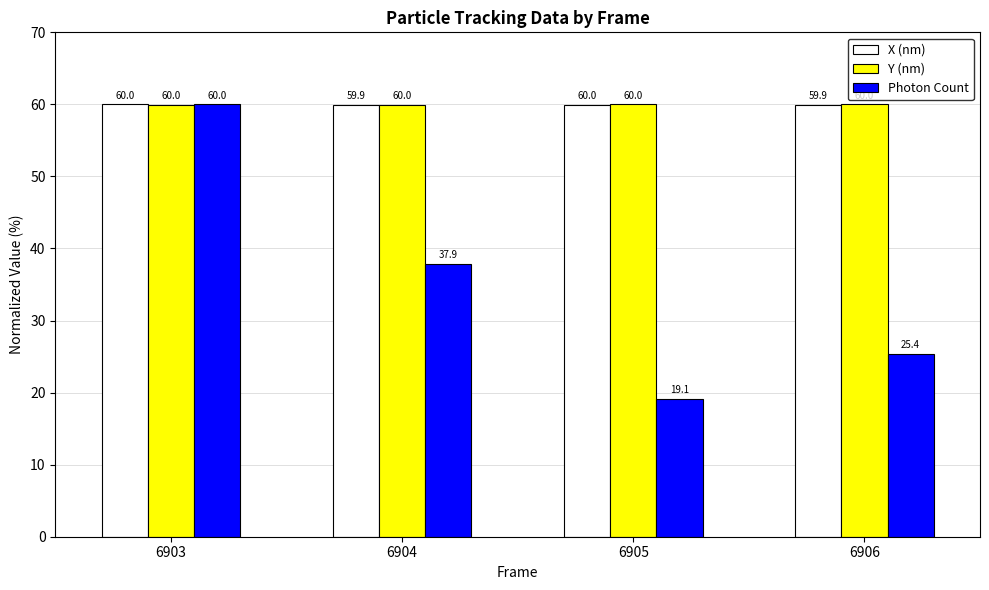

At which label is Y (nm) closest to 59?

6903